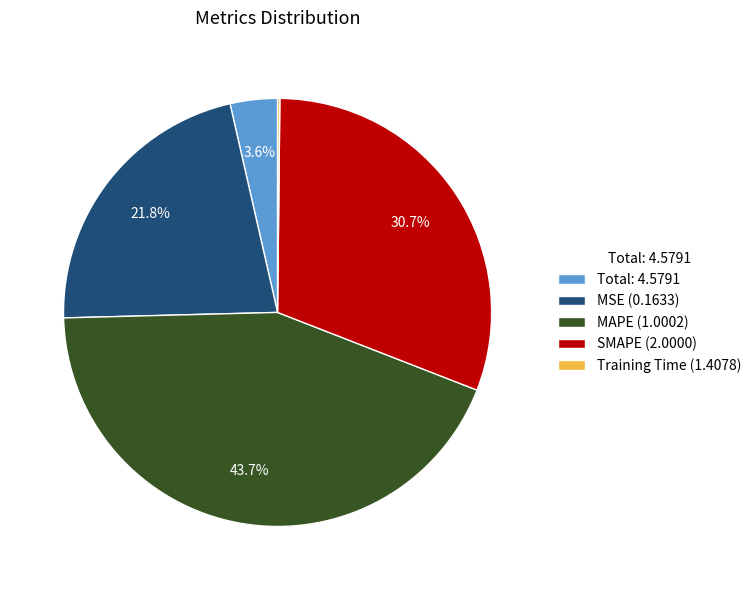

Approximately how many times larger is the value at MSE (0.1633) compared to MAPE (1.0002)?

0.5